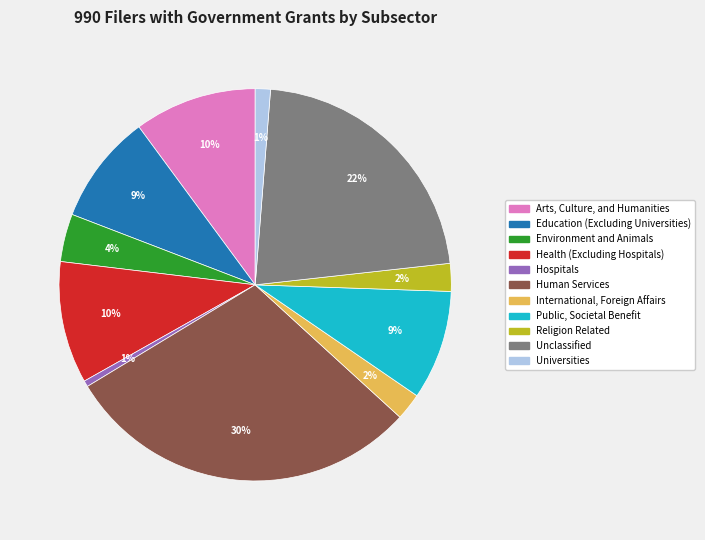

Is Hospitals the majority of the pie?

No